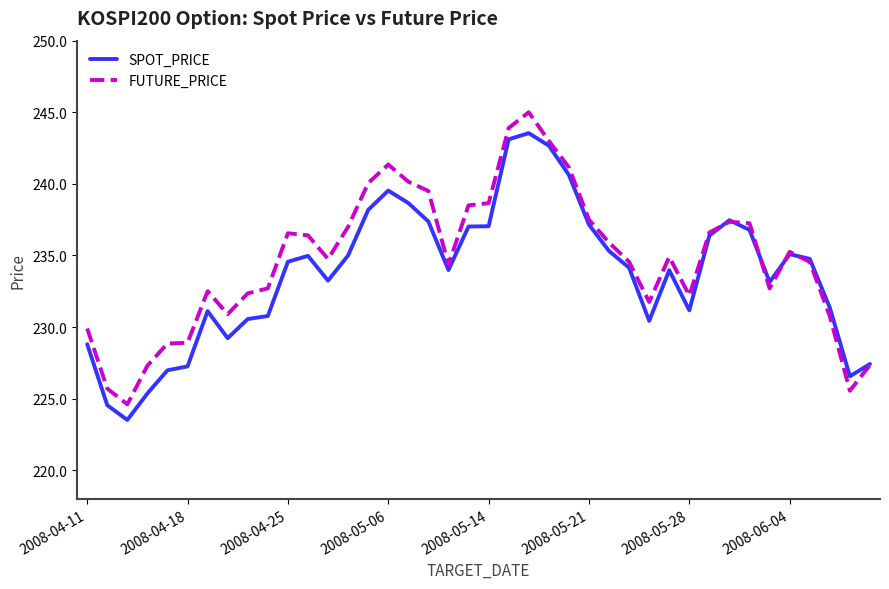

What is the highest value of the SPOT_PRICE series?

243.5